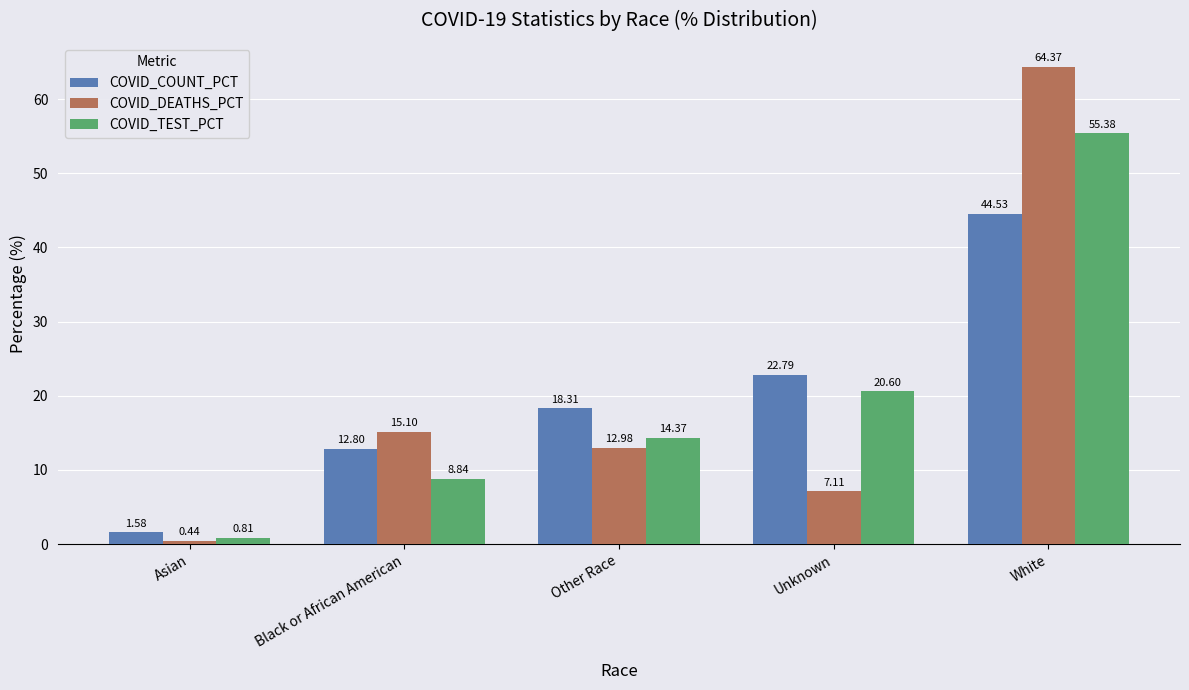

Does the chart contain any negative values?

No